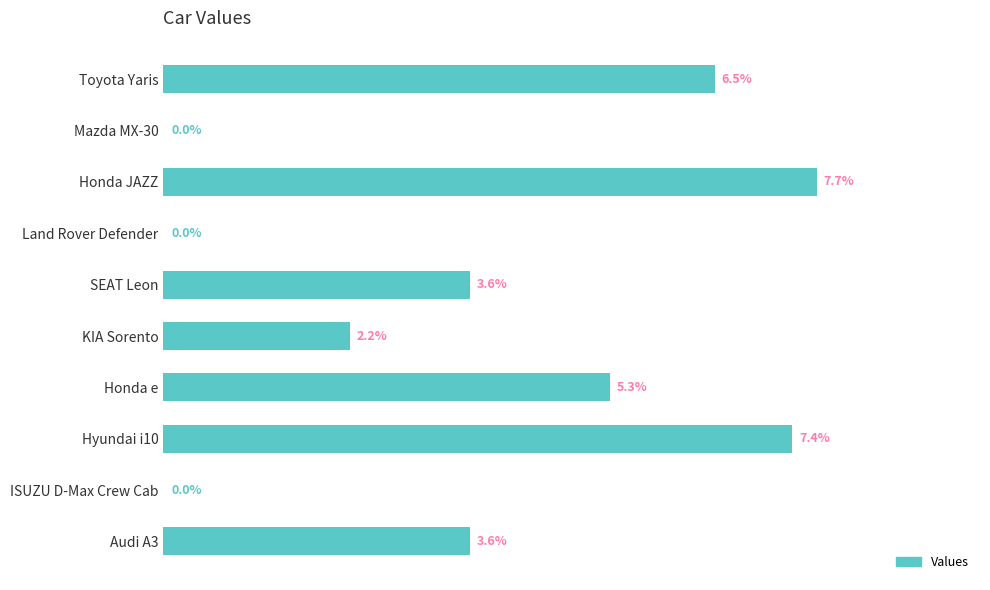

Which category has the highest value across all series?

Honda JAZZ